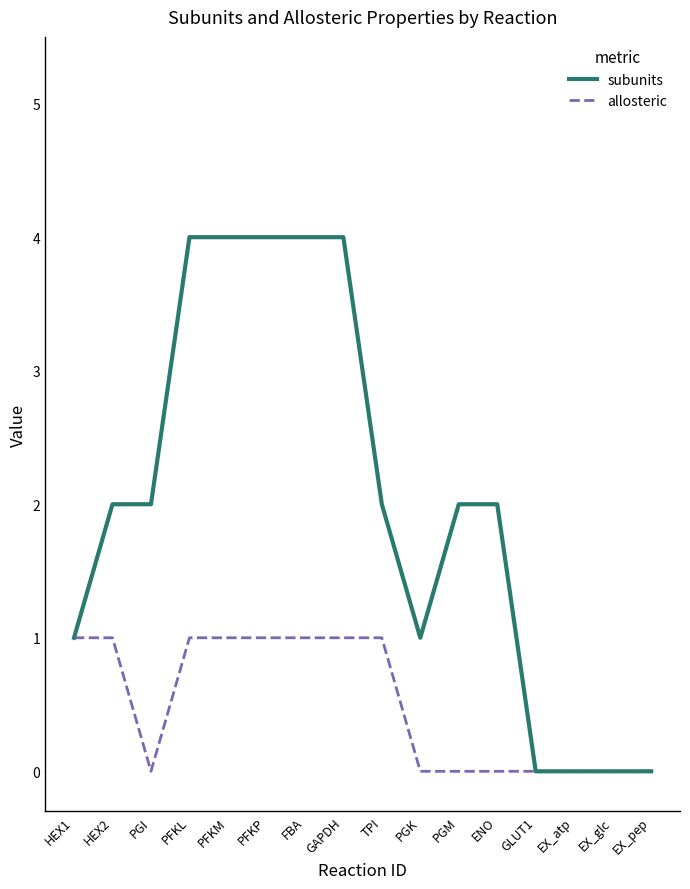

Is the value of allosteric at EX_atp greater than the value of subunits at PGK?

No